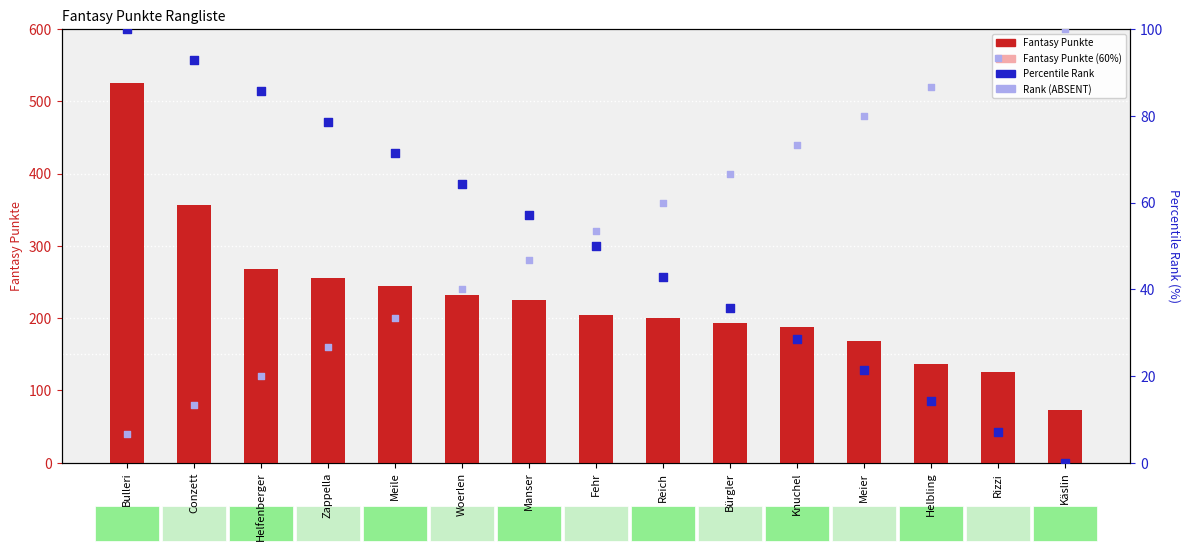

Is the value of Percentile Rank at Bürgler greater than the value of Rank (ABSENT) at Zappella?

Yes